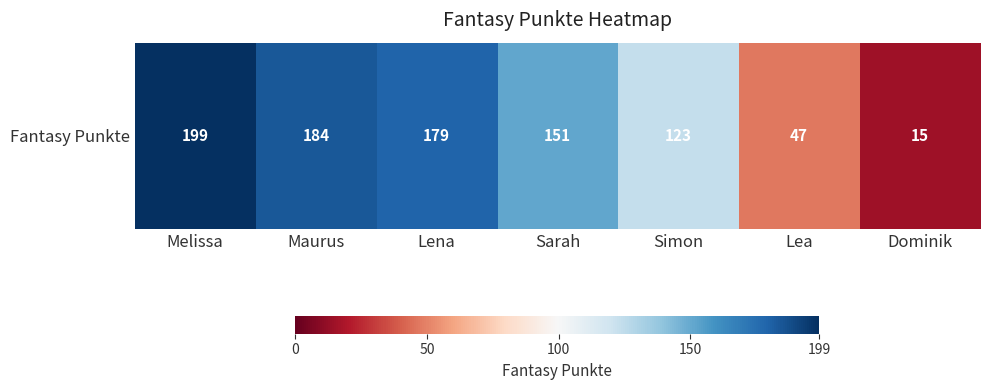

Rank the categories by value from lowest to highest.

Dominik, Lea, Simon, Sarah, Lena, Maurus, Melissa